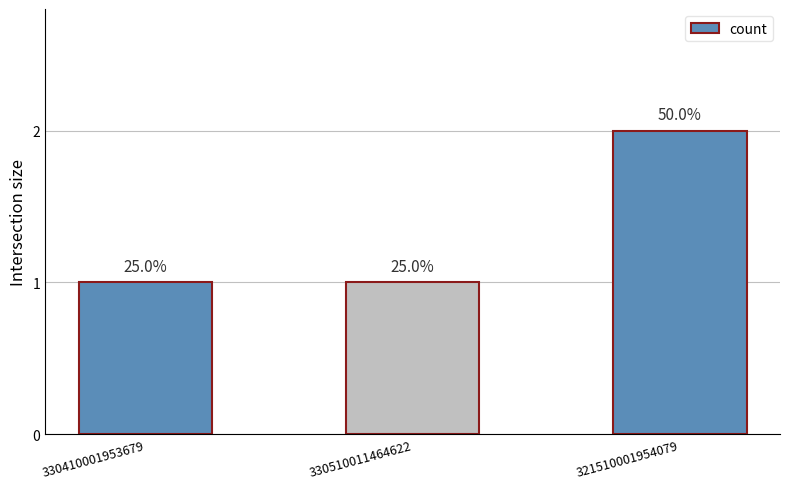

How many bars are there in total?

3